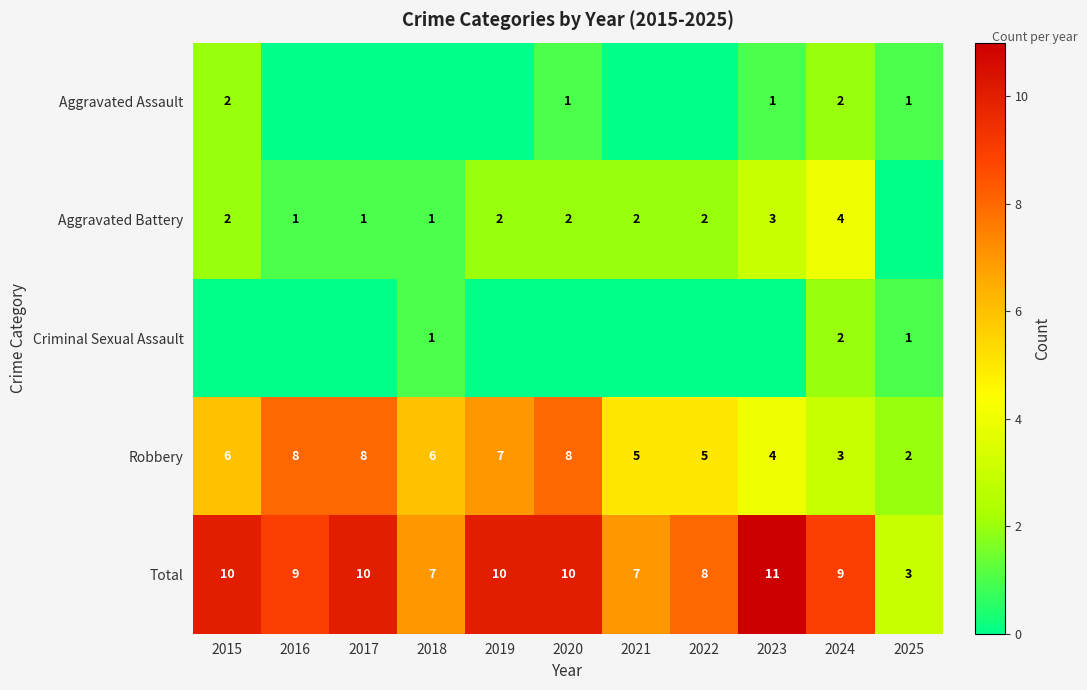

Rank the categories by Criminal Sexual Assault value from lowest to highest.

2015, 2016, 2017, 2019, 2020, 2021, 2022, 2023, 2018, 2025, 2024